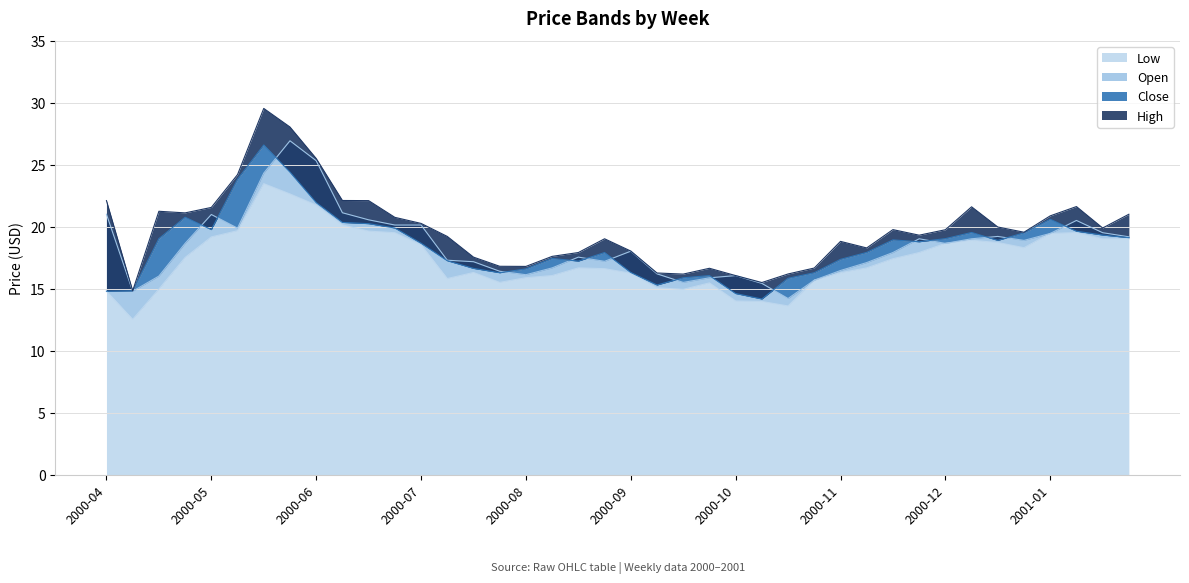

The Low series shows 21.8 at 2000-06. True or false?

True